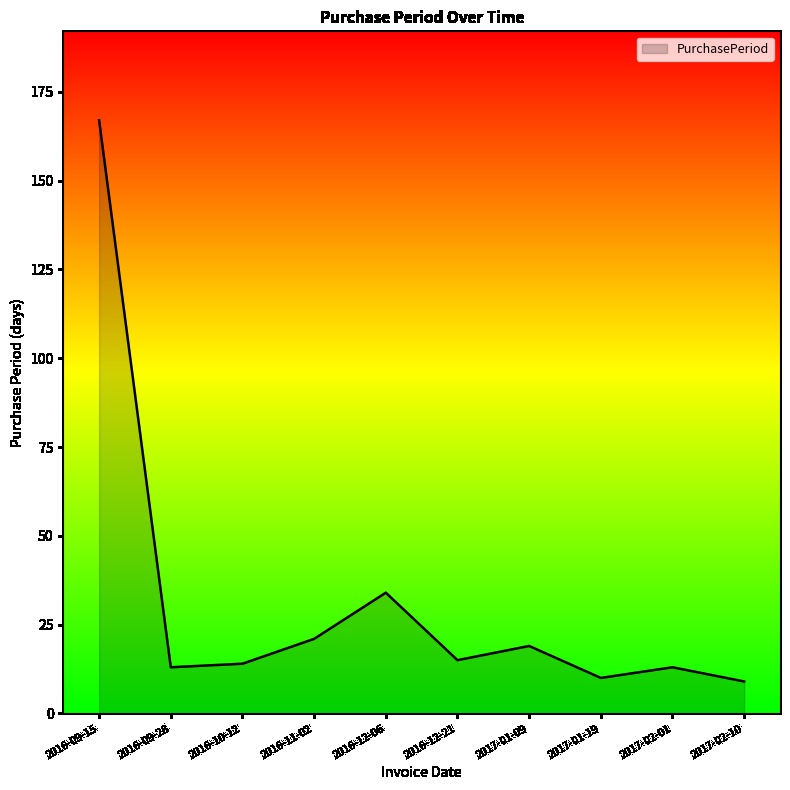

Where is the data nearest to the value 88?

2016-12-06